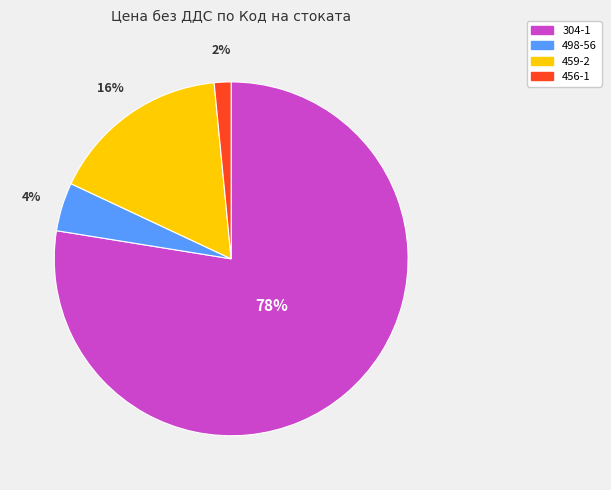

Which category has the smallest portion of the pie?

456-1